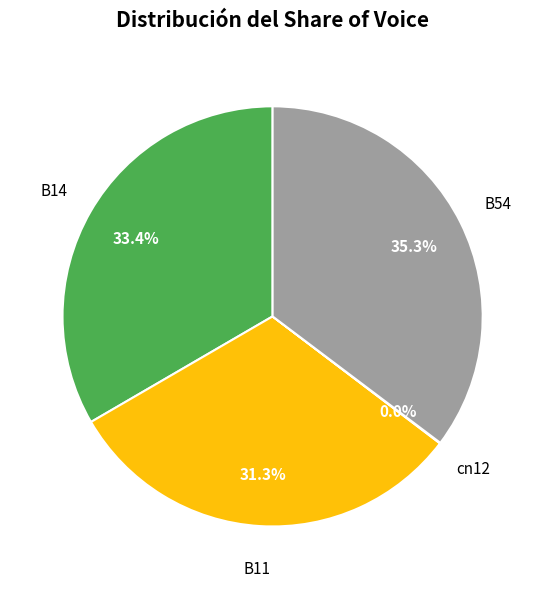

Is there a majority slice in this chart?

No